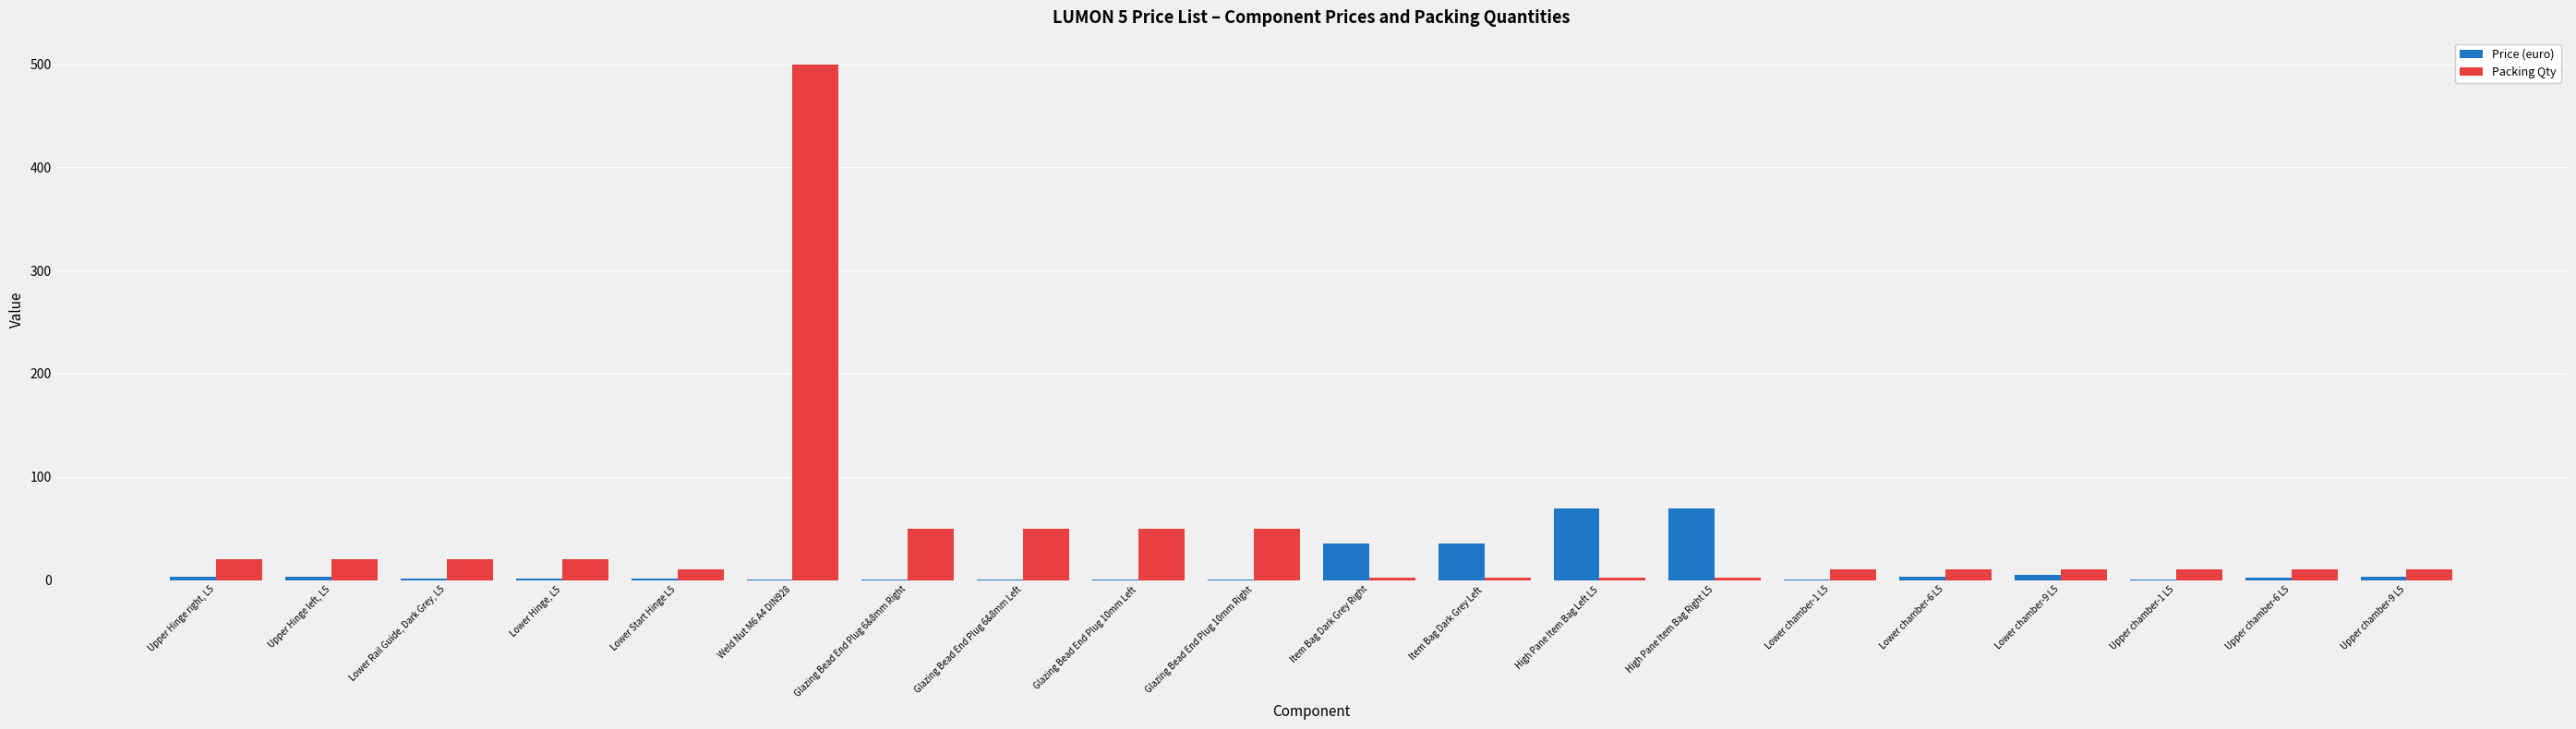

Which series changed the most between Upper Hinge left, L5 and Glazing Bead End Plug 10mm Left?

Packing Qty